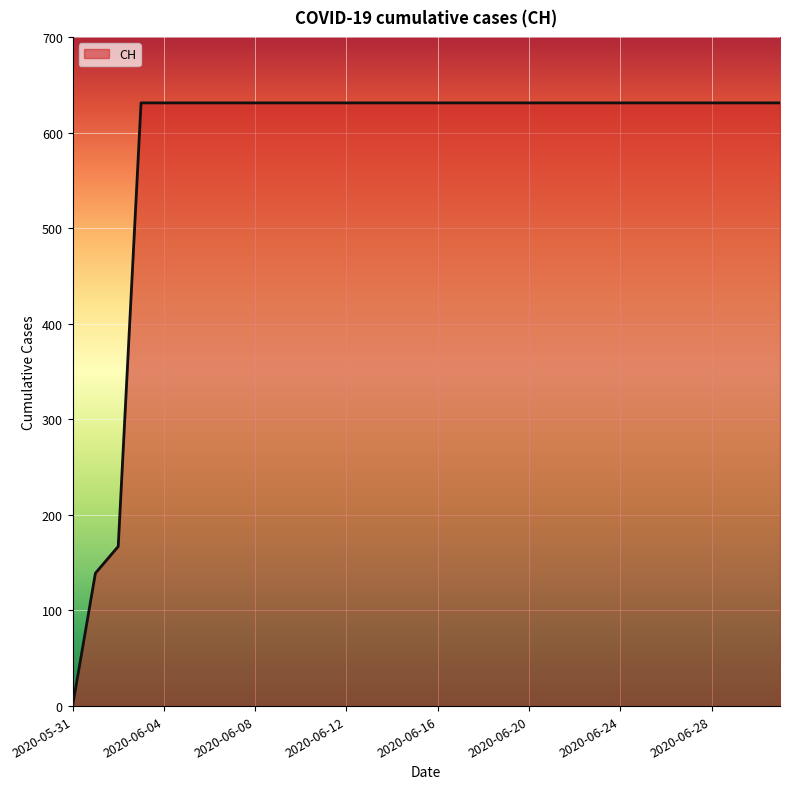

What is the maximum value shown in the chart?

631